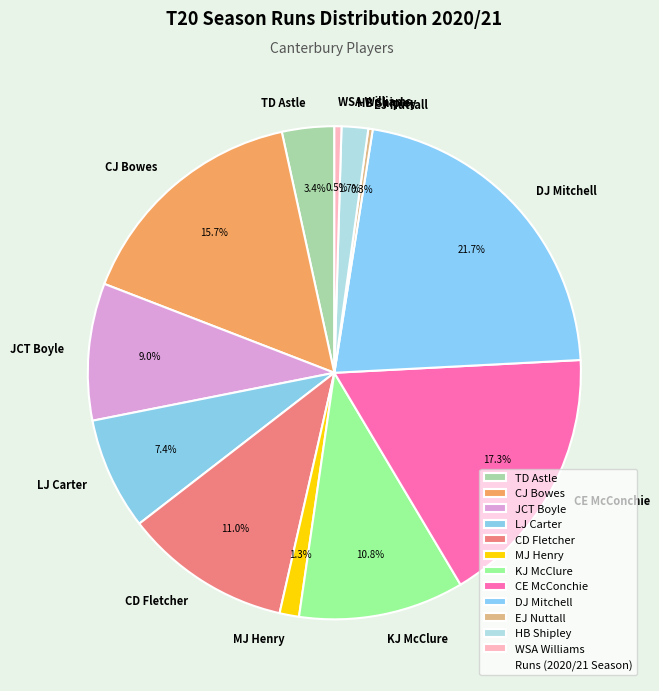

What is the ratio of the value at JCT Boyle to the value at LJ Carter?

1.2